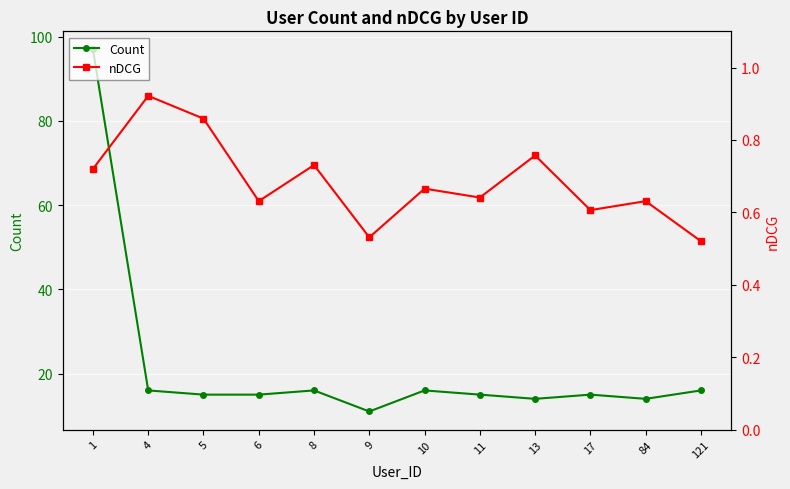

How many distinct data groups are displayed?

2